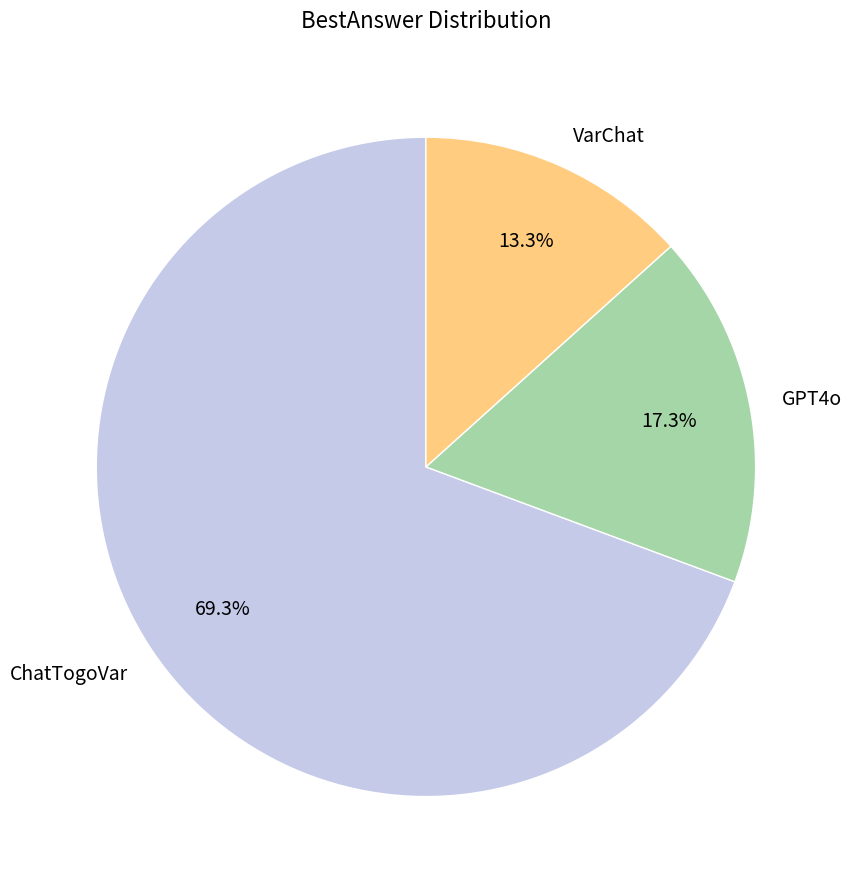

What percentage is the ChatTogoVar slice, to the nearest percent?

69%